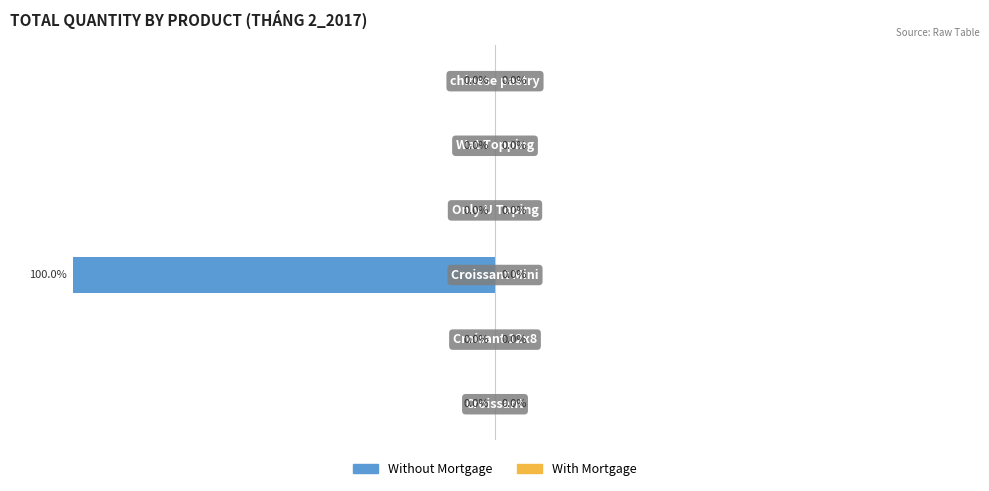

How many bars are there in total?

12